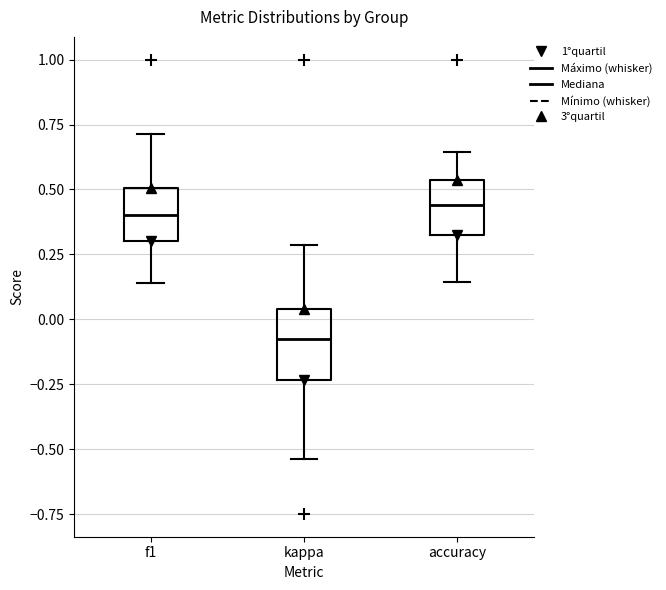

Which box has the lowest median line?

kappa